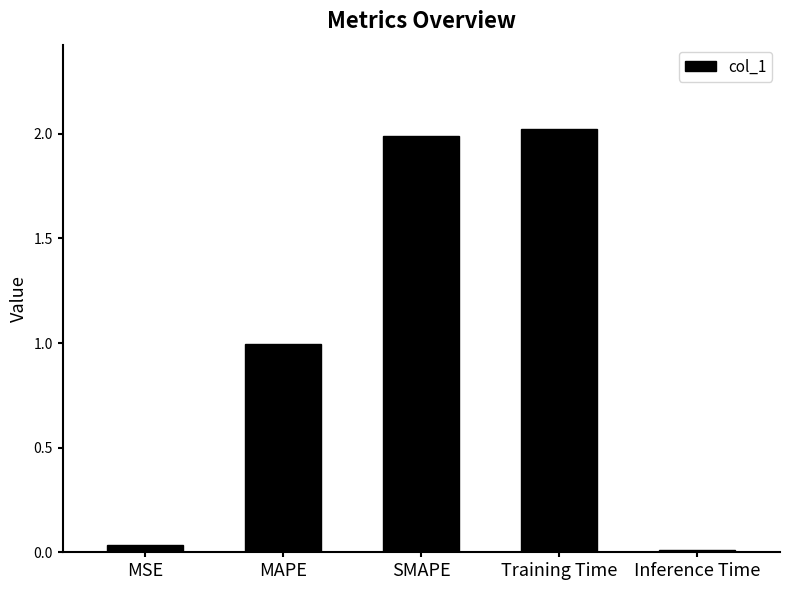

Which label corresponds to the largest value in the chart?

Training Time